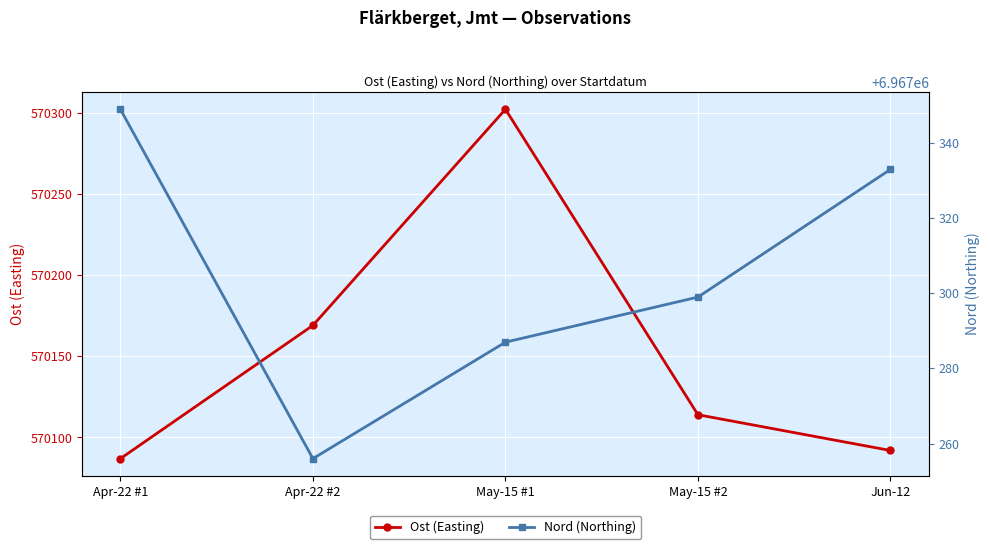

At which label is Nord (Northing) closest to 6967302?

May-15 #2